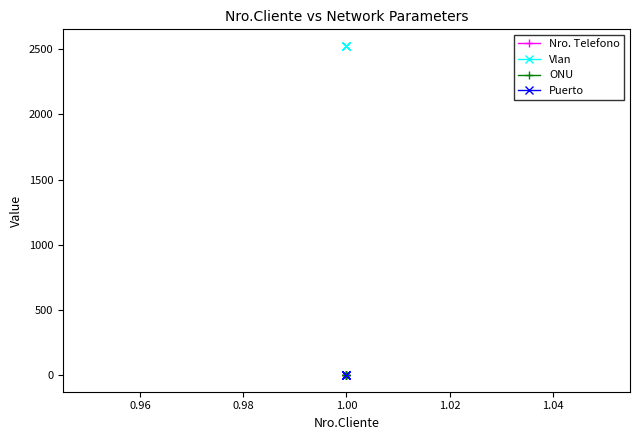

Reading left to right, list all the values displayed in this chart.

Nro. Telefono: 1	1	1	1
Vlan: 2525	2525	2525	2525
ONU: 1	1	1	1
Puerto: 1	1	1	1